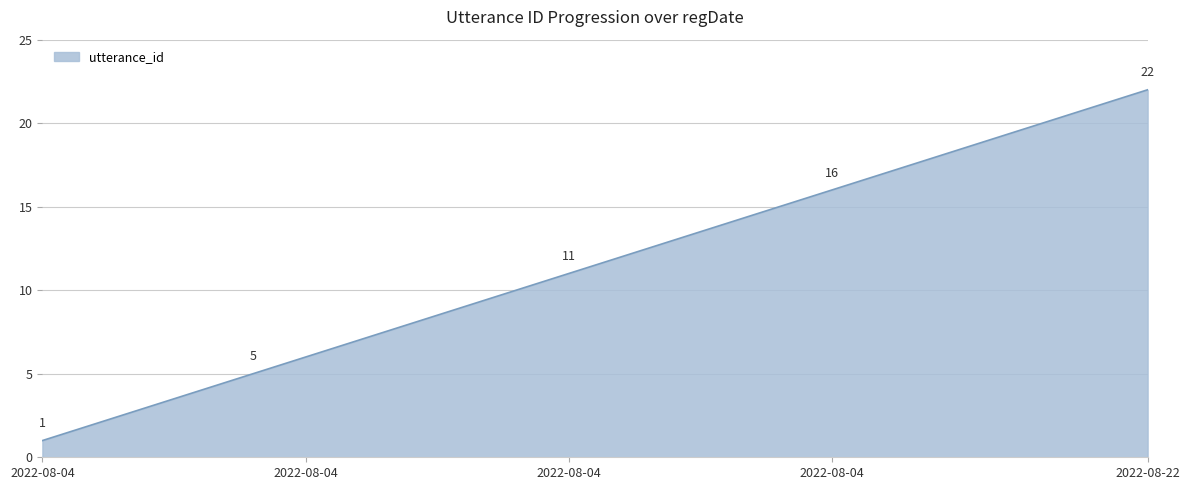

Reading left to right, what are all the values shown in this chart?

1	2	3	4	5	6	7	8	9	10	11	12	13	14	15	16	17	18	19	20	21	22